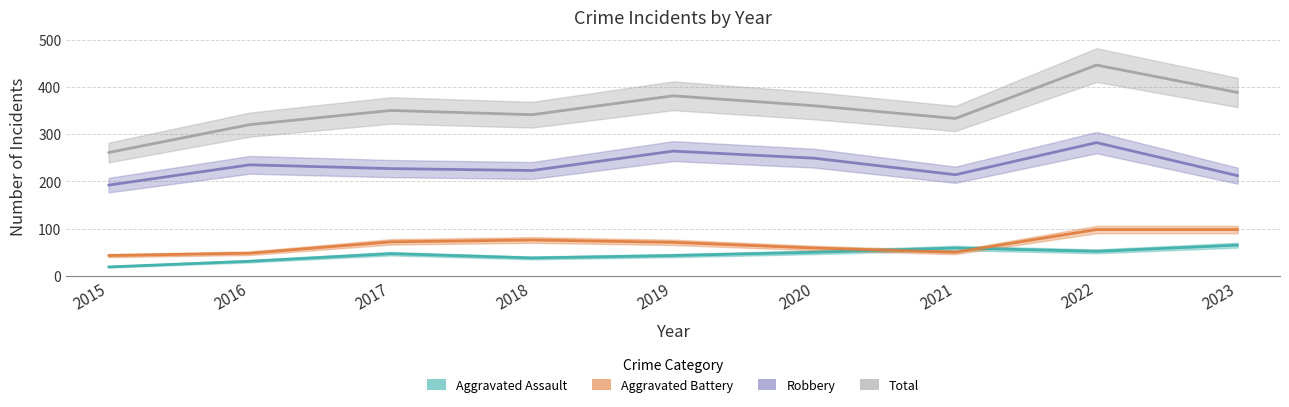

True or false: Aggravated Battery has a value of 25 at 2017.

False